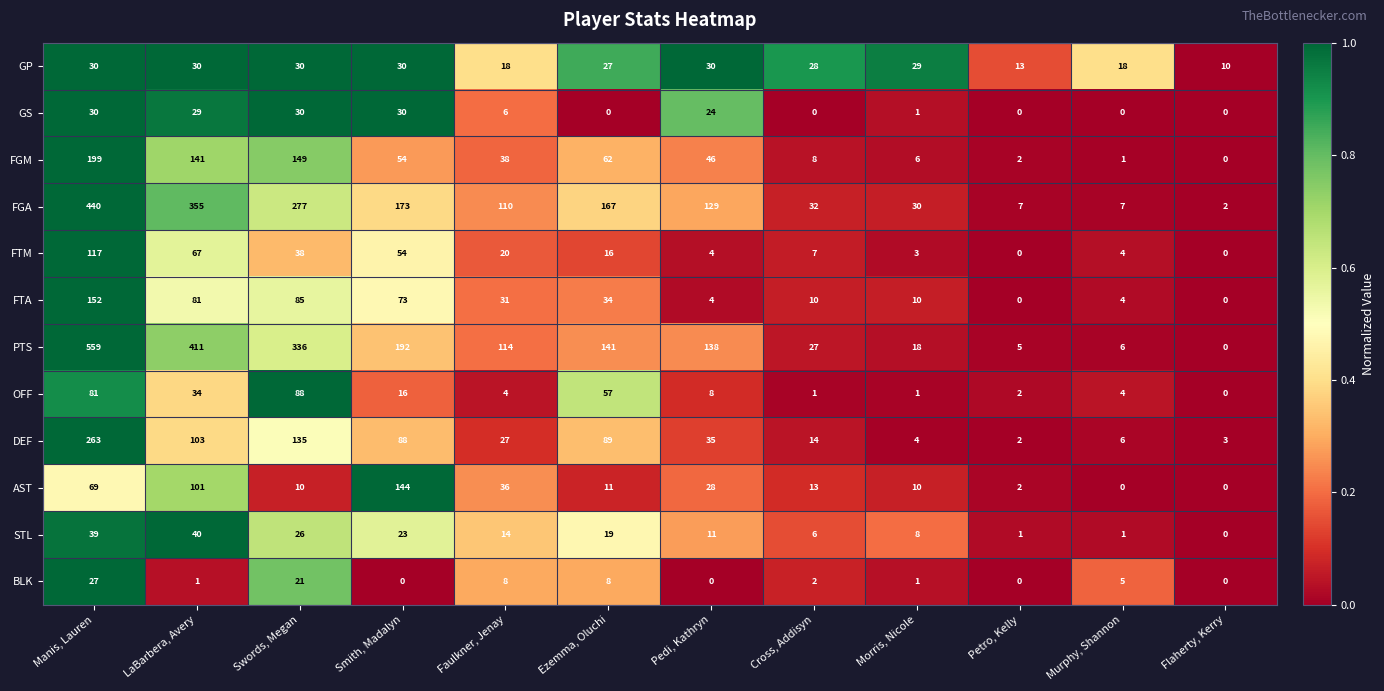

Rank the series at LaBarbera, Avery from lowest to highest value.

BLK, GS, GP, OFF, STL, FTM, FTA, AST, DEF, FGM, FGA, PTS